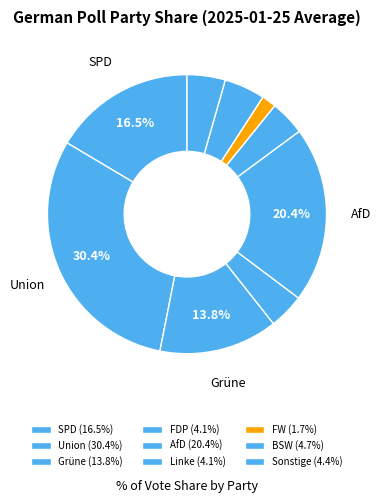

To the nearest percent, what is the combined percentage of AfD and Linke?

24%